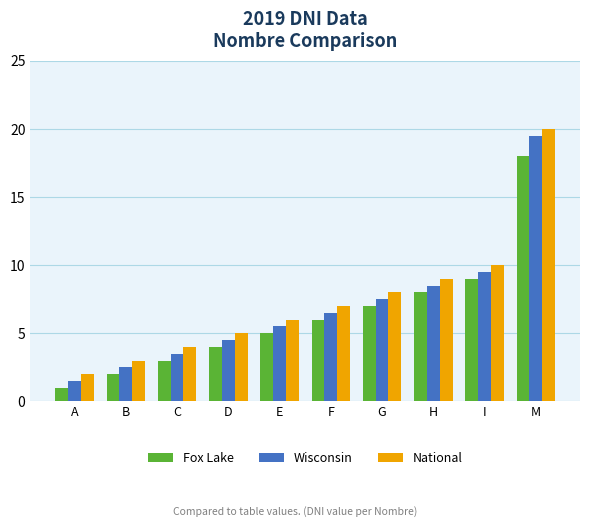

What is the sum of the Wisconsin values at H and D?

13.0